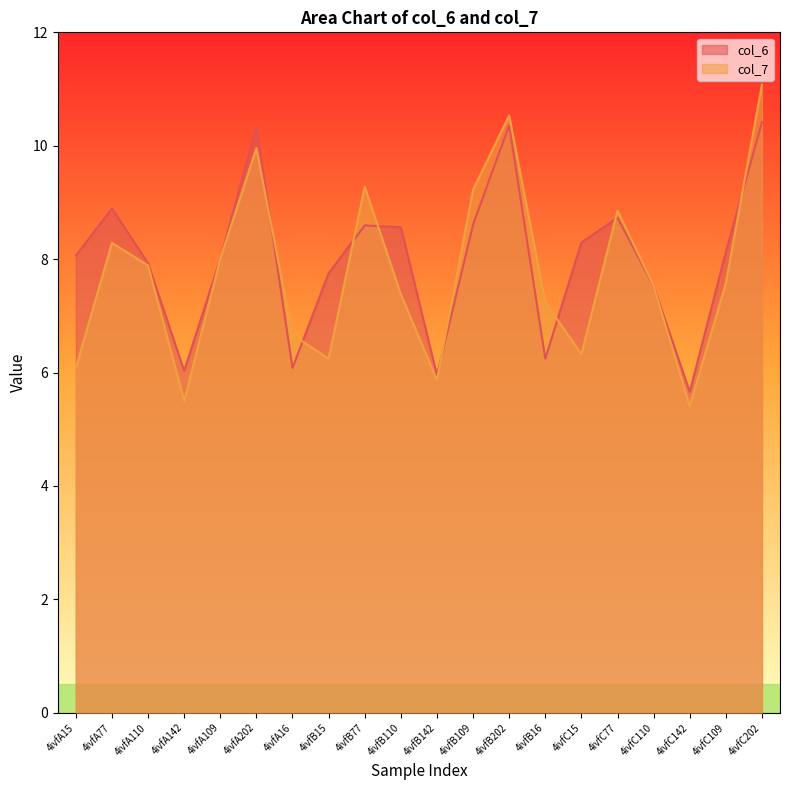

What are all the series names shown in the legend?

col_6, col_7